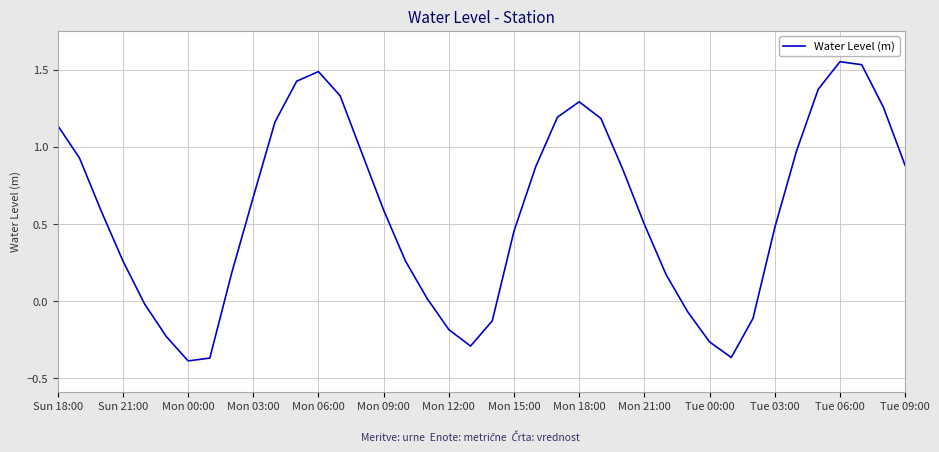

What is the difference between the maximum and minimum values?

1.9